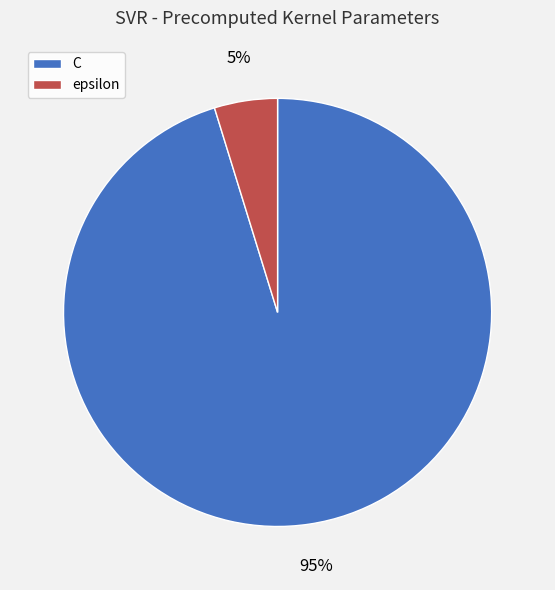

Is the sum of C and epsilon greater than half?

Yes